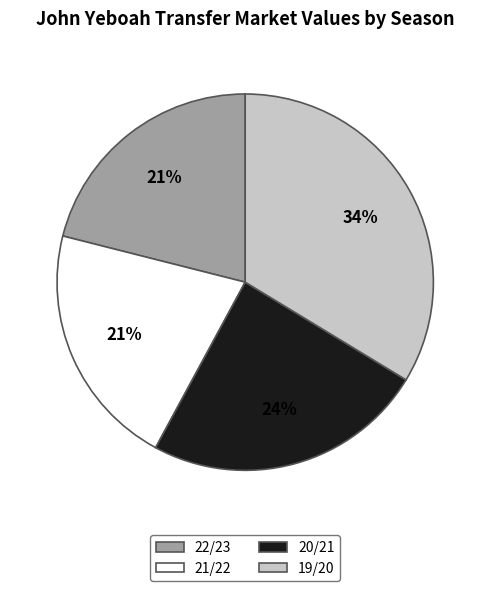

To the nearest percent, what is the difference between the largest and smallest slice percentages?

13%